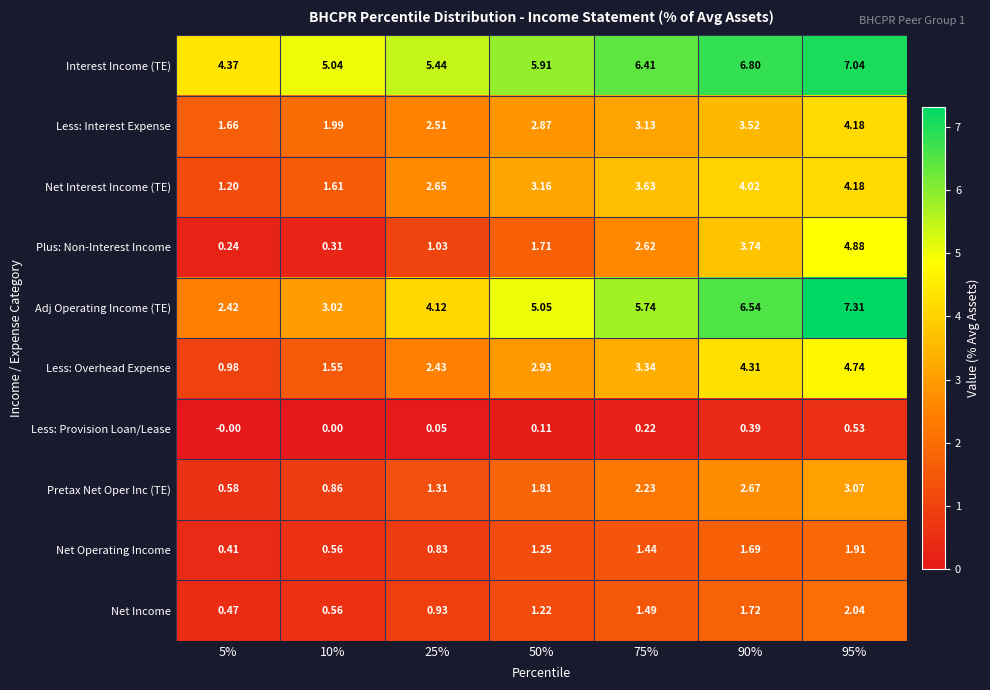

Between 25% and 75%, which series saw the biggest shift?

Adj Operating Income (TE)